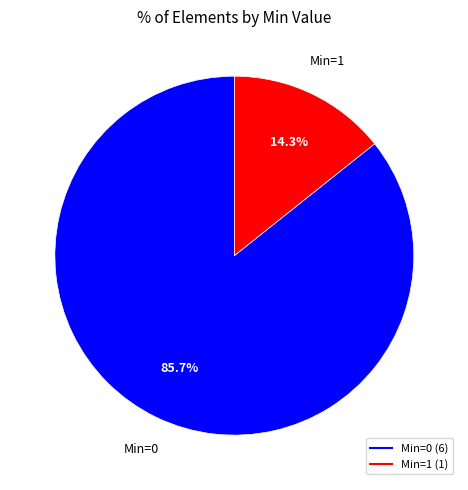

Does any single category account for the majority?

Yes